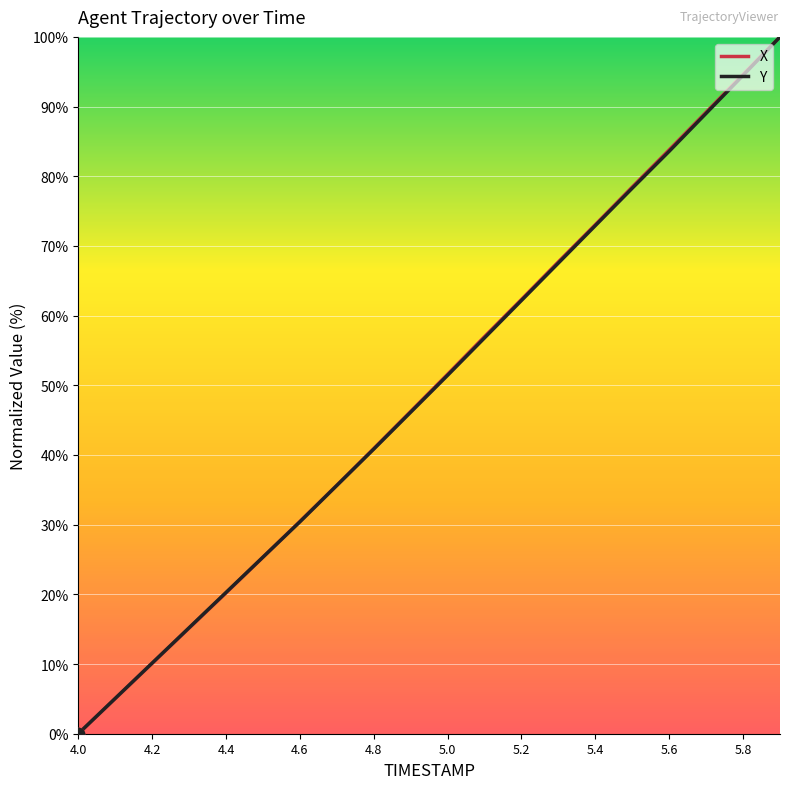

What is the maximum value shown in the chart?

100.0